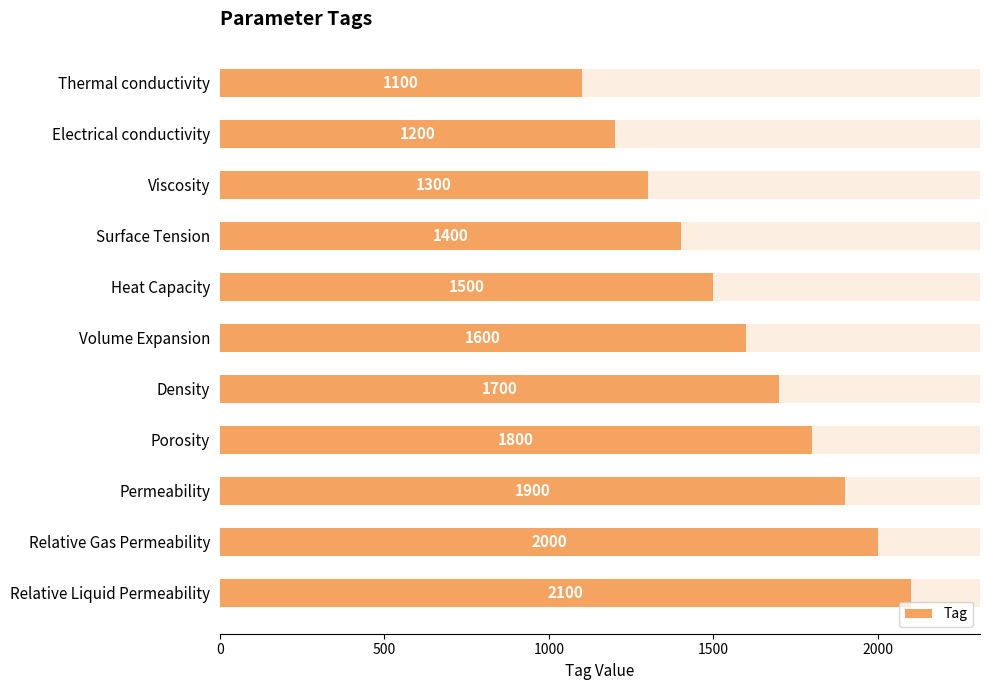

Where does the data first go above 1600?

Density